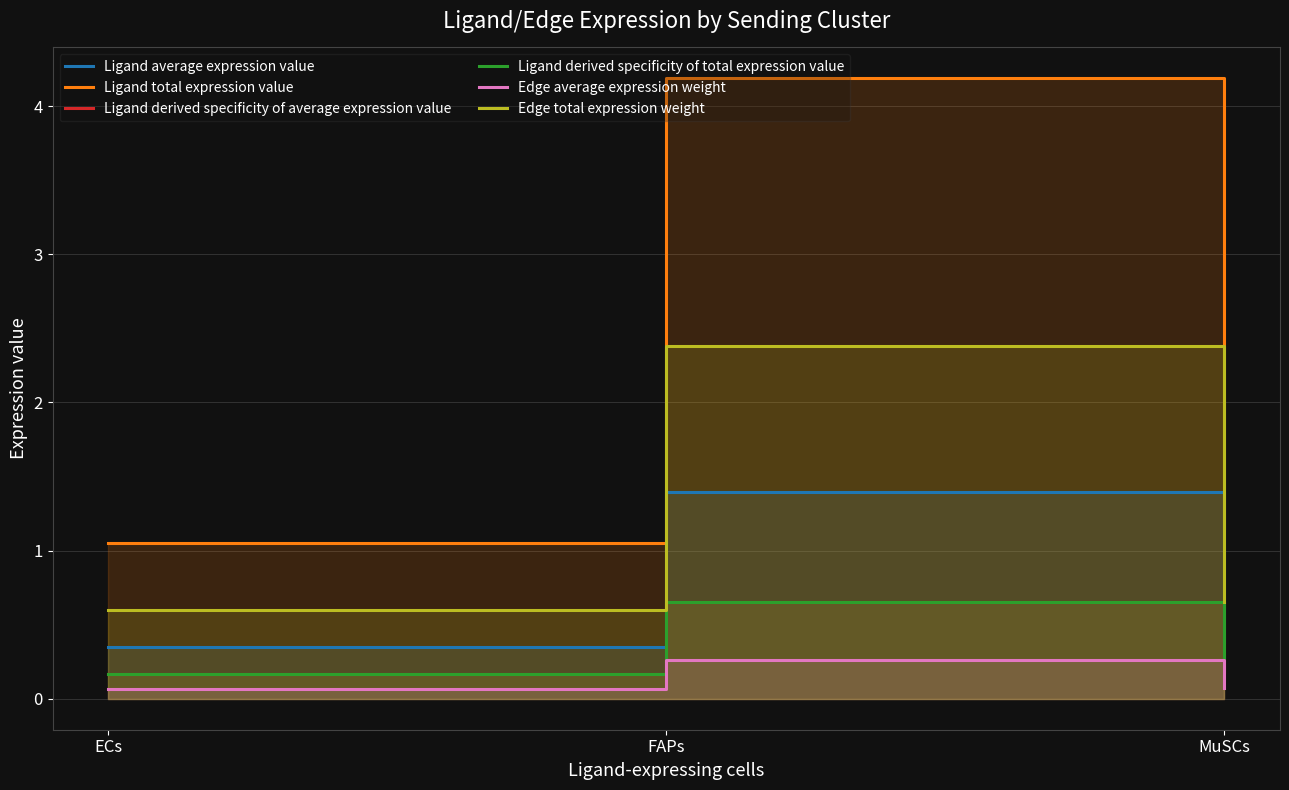

What are all the series names shown in the legend?

Ligand average expression value, Ligand total expression value, Ligand derived specificity of average expression value, Ligand derived specificity of total expression value, Edge average expression weight, Edge total expression weight